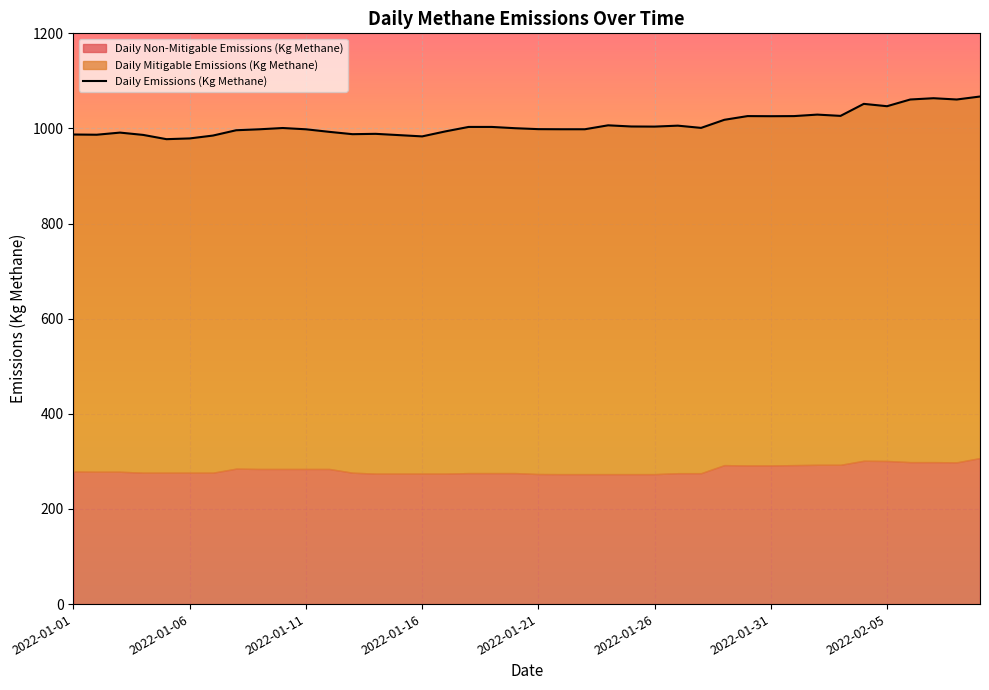

How many values are below 1000?

19